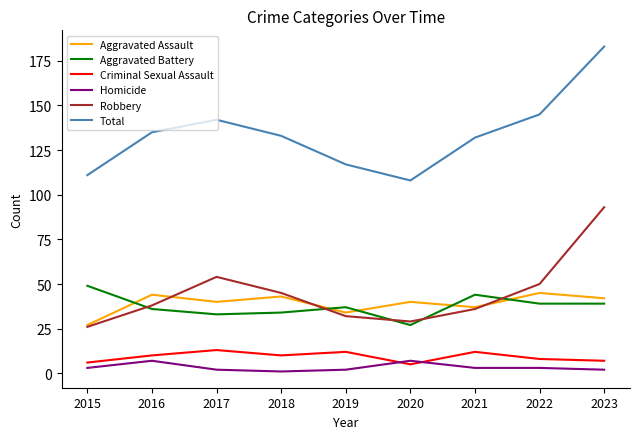

What is the greatest value displayed?

183